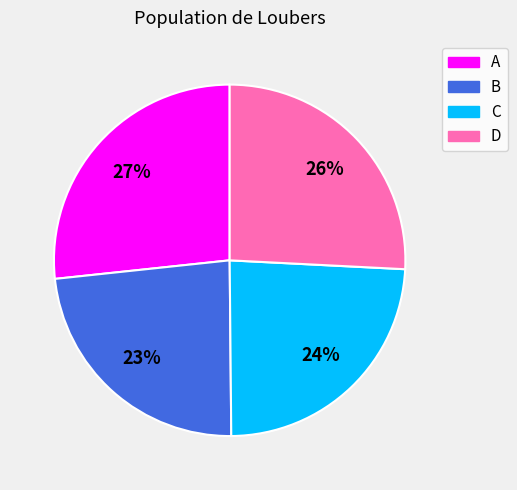

Which slice is the largest?

A